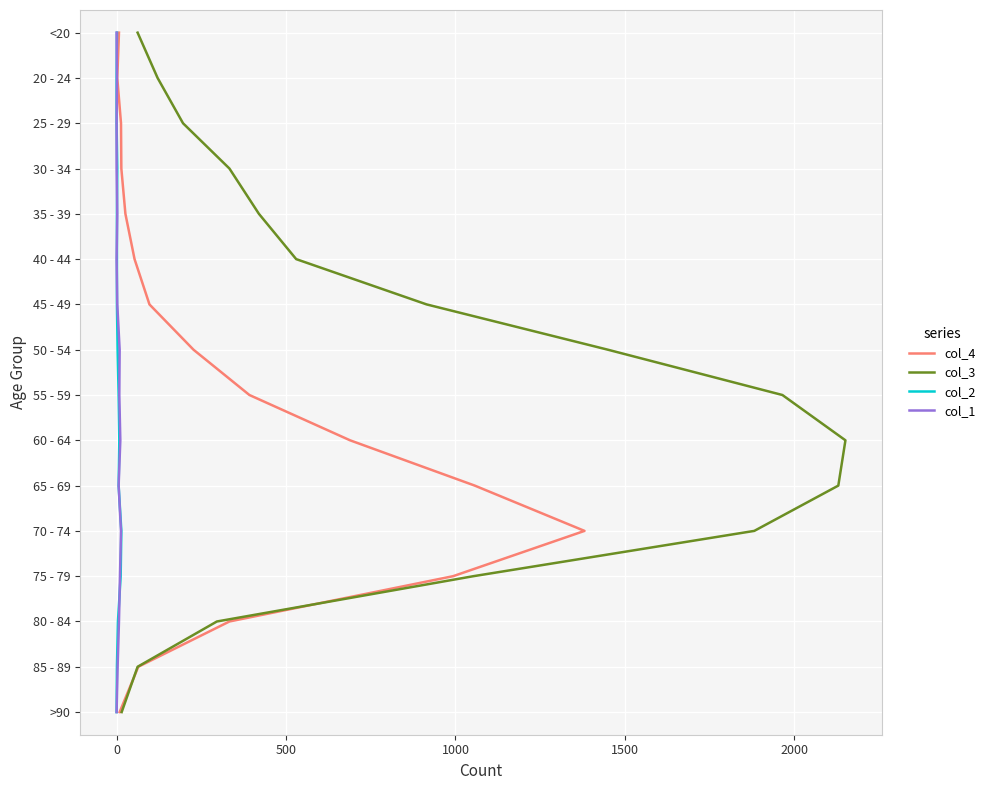

How many lines are shown in the chart?

4